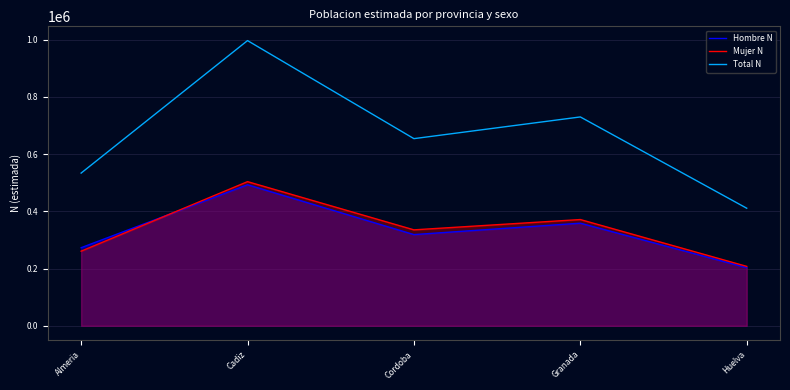

At which label does Mujer N first exceed 335412?

Cadiz